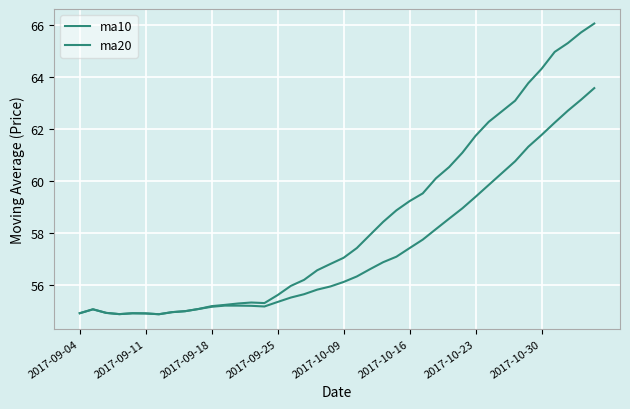

What is the sum of all ma20 values?

2293.1